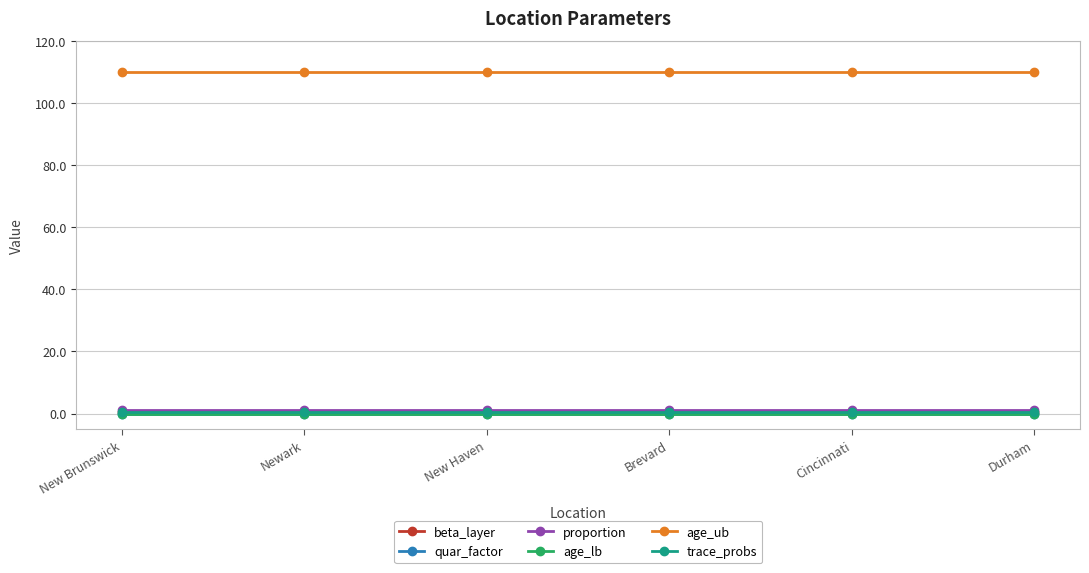

Between New Haven and Cincinnati, which series saw the biggest shift?

beta_layer